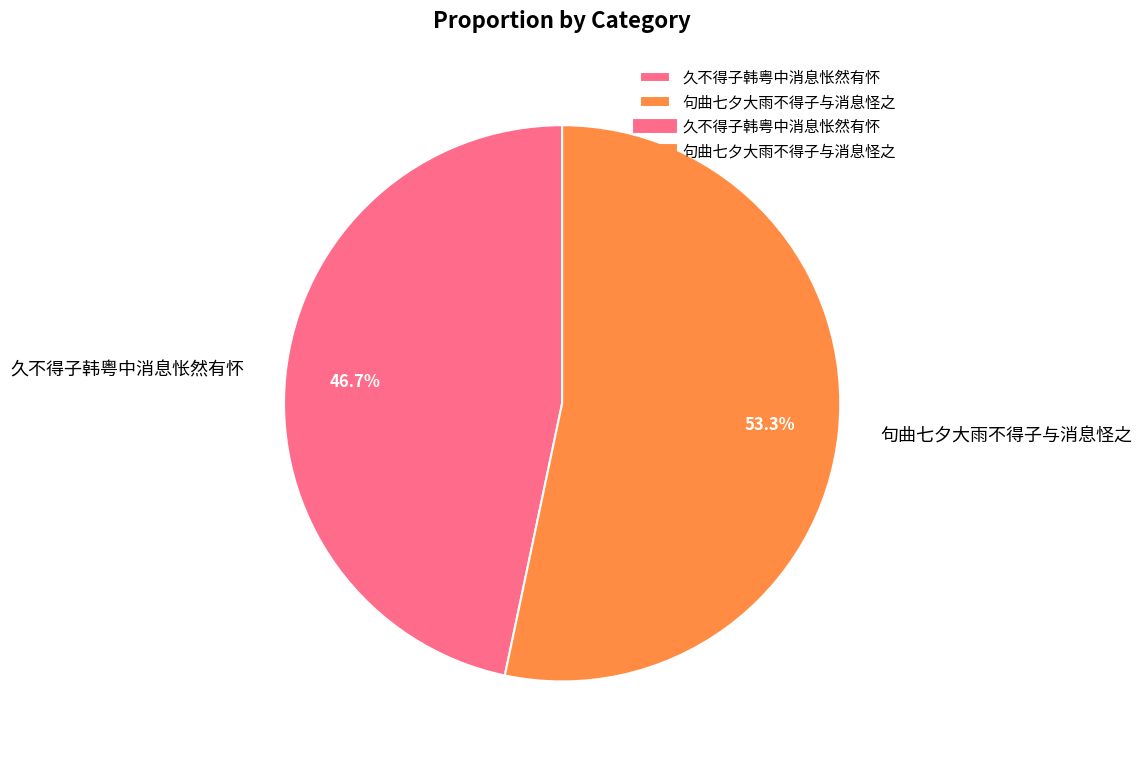

True or false: 久不得子韩粤中消息怅然有怀 accounts for 36% of the total.

False